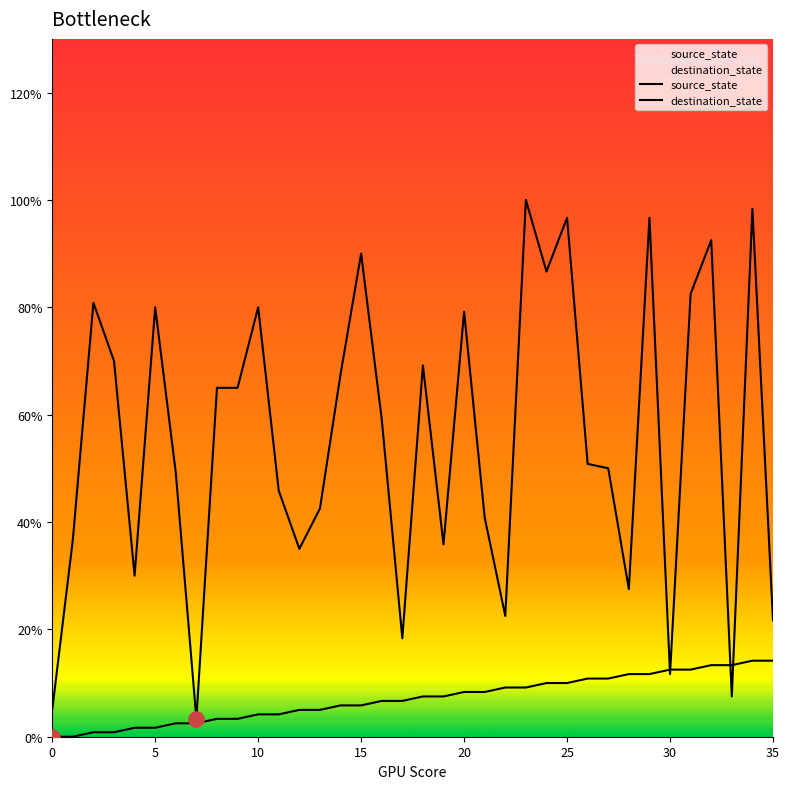

Is the value of destination_state at 12 greater than the value of source_state at 13?

Yes